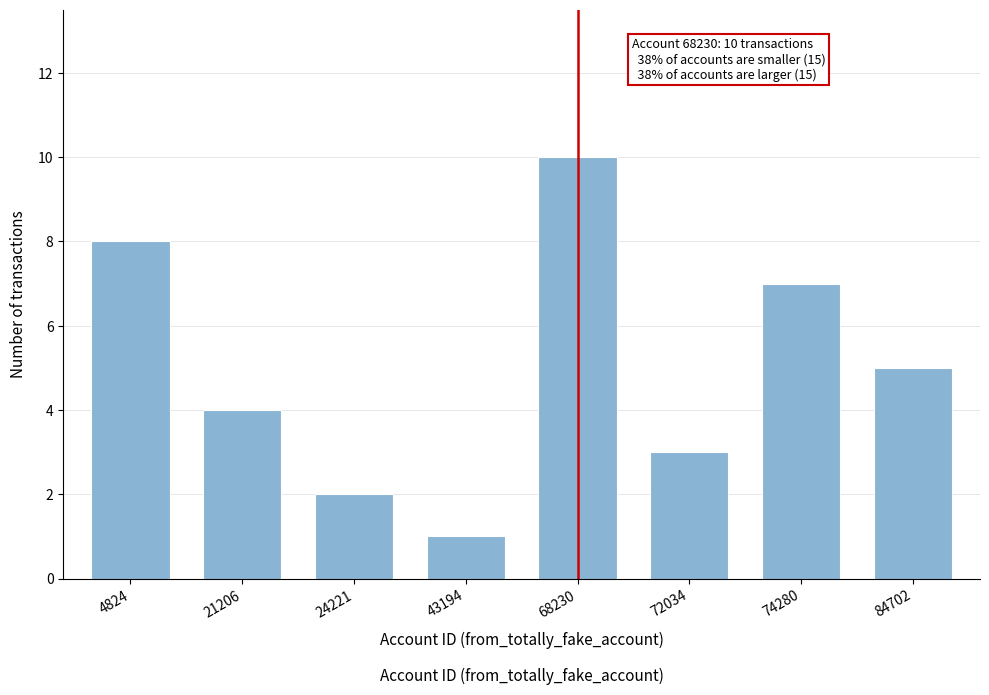

Reading left to right, list all the values displayed in this chart.

4824=8	21206=4	24221=2	43194=1	68230=10	72034=3	74280=7	84702=5